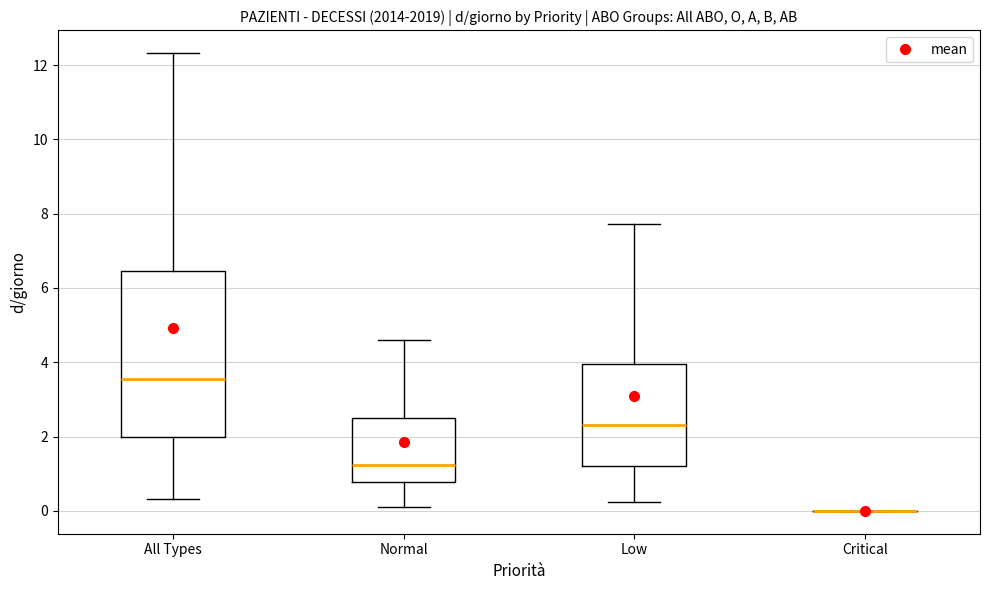

Reading left to right, read every box against the y-axis: the position of its median line, the range the box covers, and the ends of its whiskers. The values are not printed on the chart, so give them approximately, as read against the axis.

All Types: median 3.6, box 2.0 to 6.4, whiskers 0.4 to 12.4
Normal: median 1.2, box 0.8 to 2.6, whiskers 0.2 to 4.6
Low: median 2.4, box 1.2 to 4.0, whiskers 0.2 to 7.8
Critical: box collapsed to a line at 0.0, whiskers 0.0 to 0.0